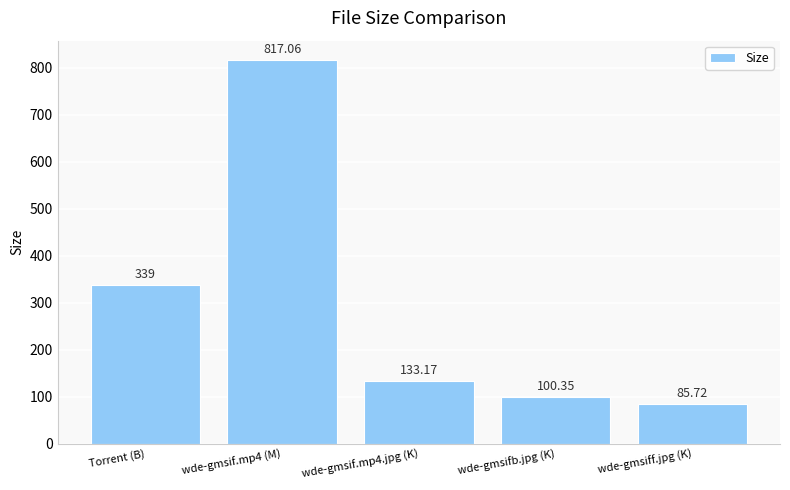

How many bars are there in total?

5